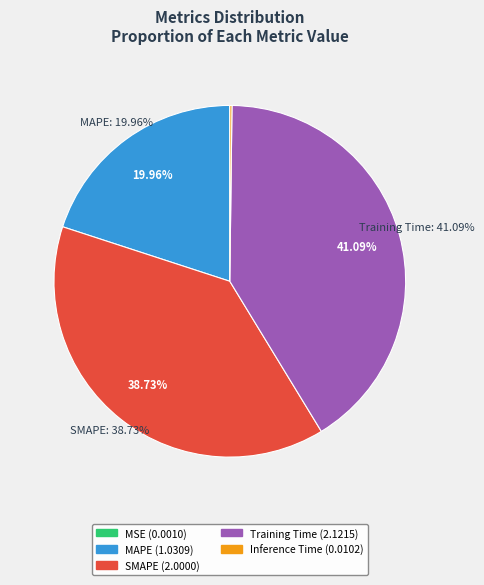

Which category has the smallest portion of the pie?

MSE